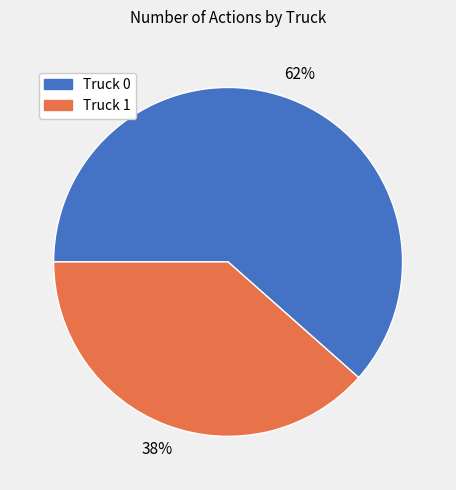

Combined, do Truck 0 and Truck 1 account for over 50%?

Yes